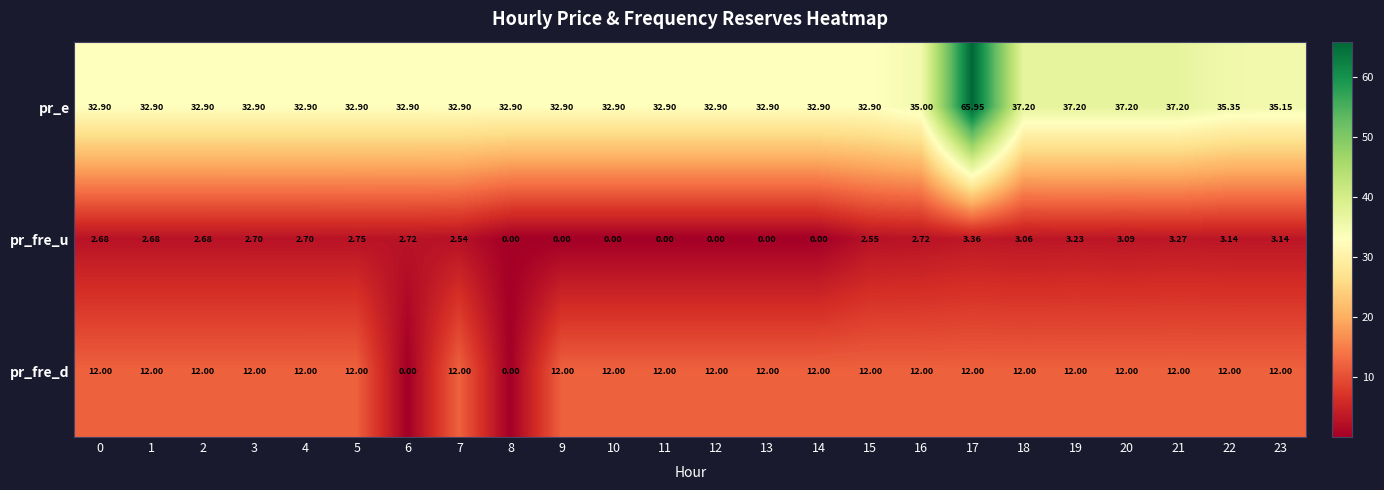

What is the total value across all series at 0?

47.6